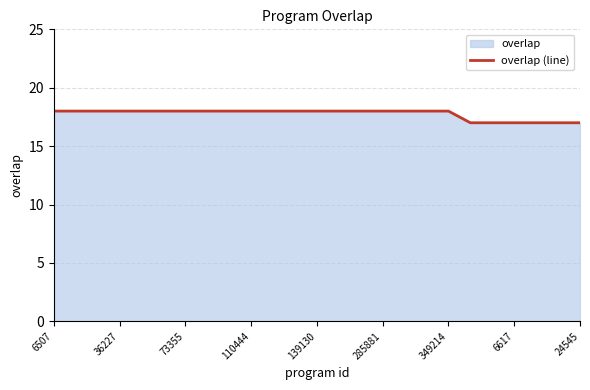

The chart shows a value of 18 at 349214. True or false?

True